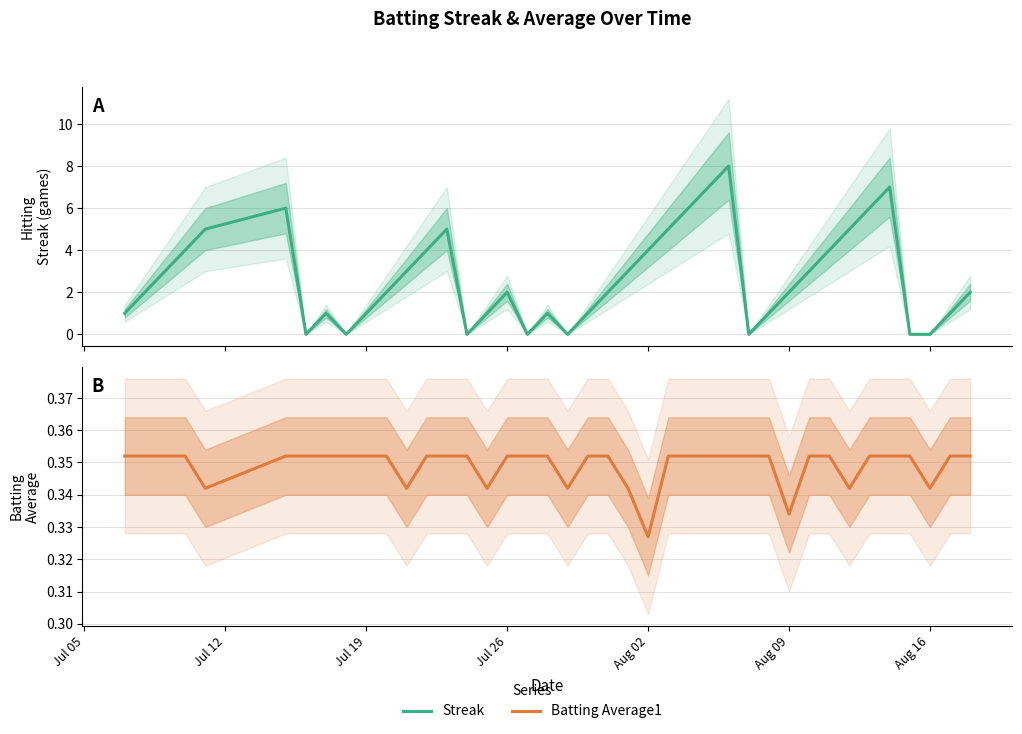

Reading left to right, extract all data points from this chart.

Streak: 1.0	2.0	3.0	4.0	5.0	6.0	0.0	1.0	0.0	1.0	2.0	3.0	4.0	5.0	0.0	1.0	2.0	0.0	1.0	0.0	1.0	2.0	3.0	4.0	5.0	6.0	7.0	8.0	0.0	1.0	2.0	3.0	4.0	5.0	6.0	7.0	0.0	0.0	1.0	2.0
Batting Average1: 0.4	0.4	0.4	0.4	0.3	0.4	0.4	0.4	0.4	0.4	0.4	0.3	0.4	0.4	0.4	0.3	0.4	0.4	0.4	0.3	0.4	0.4	0.3	0.3	0.4	0.4	0.4	0.4	0.4	0.4	0.3	0.4	0.4	0.3	0.4	0.4	0.4	0.3	0.4	0.4